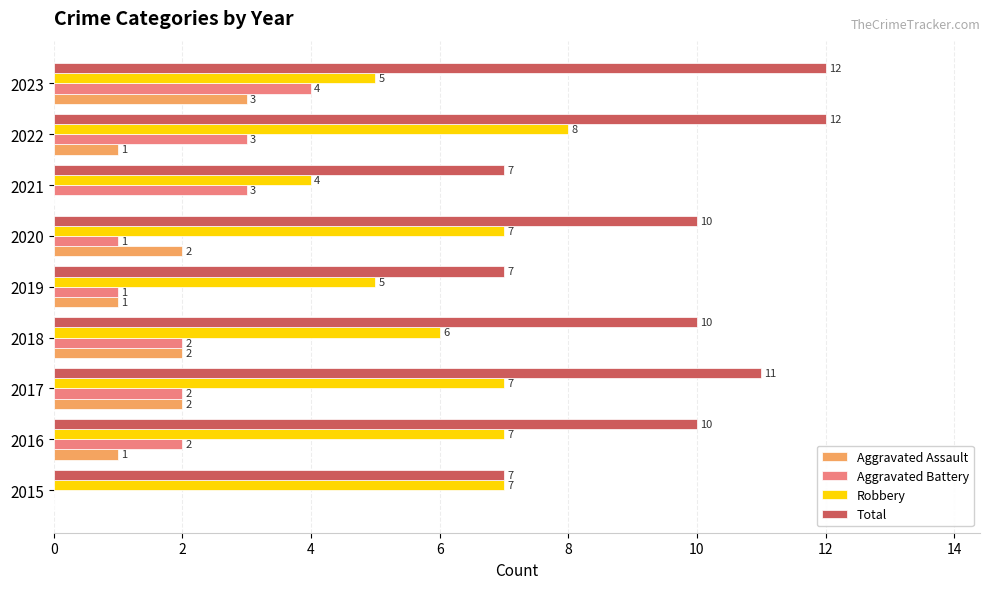

Which series has the largest total across all categories?

Total